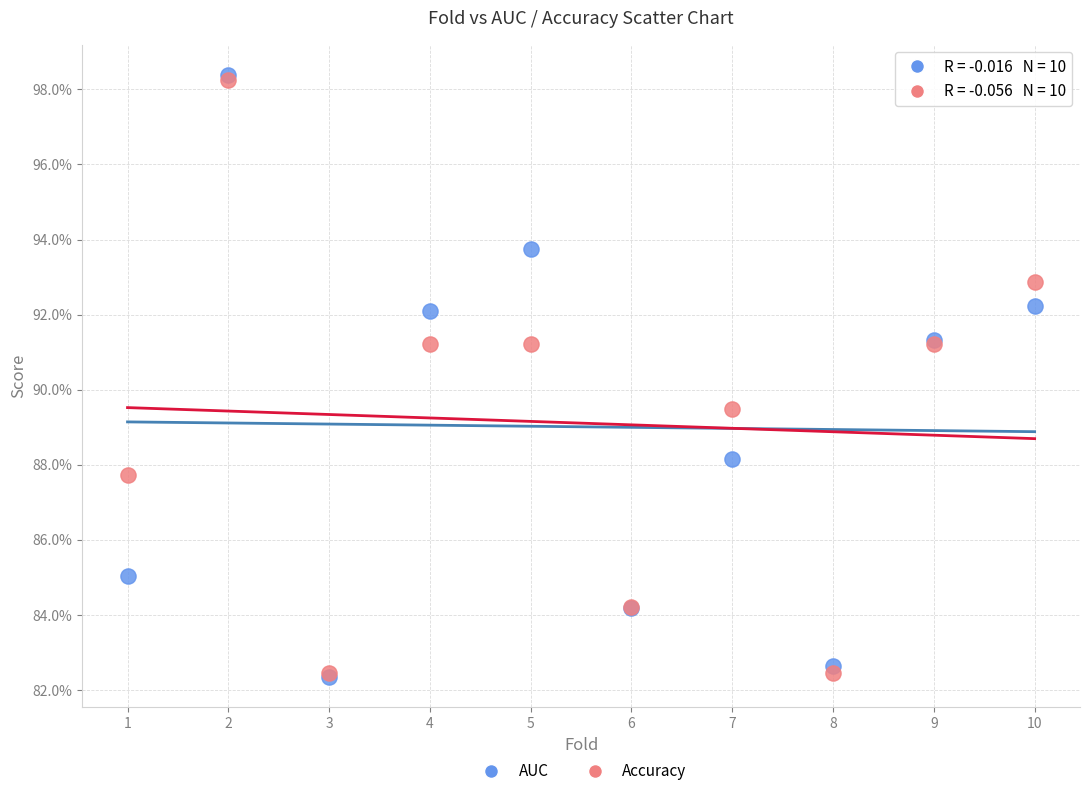

What are all the series names shown in the legend?

AUC, Accuracy